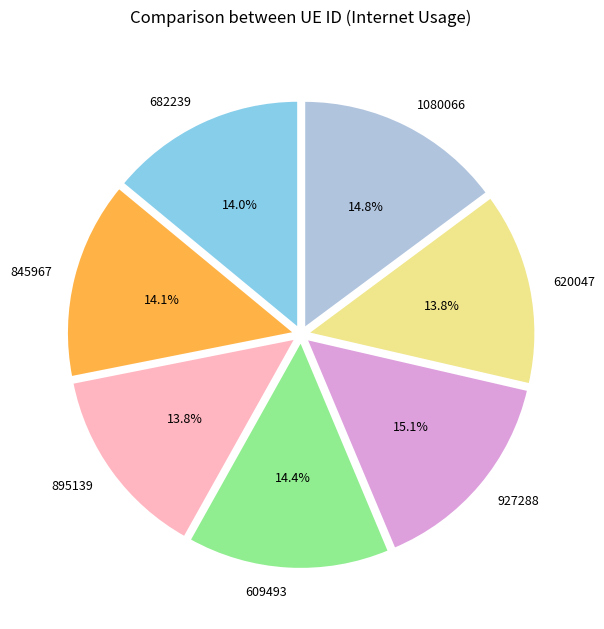

Does 845967 account for over 50% of the chart?

No